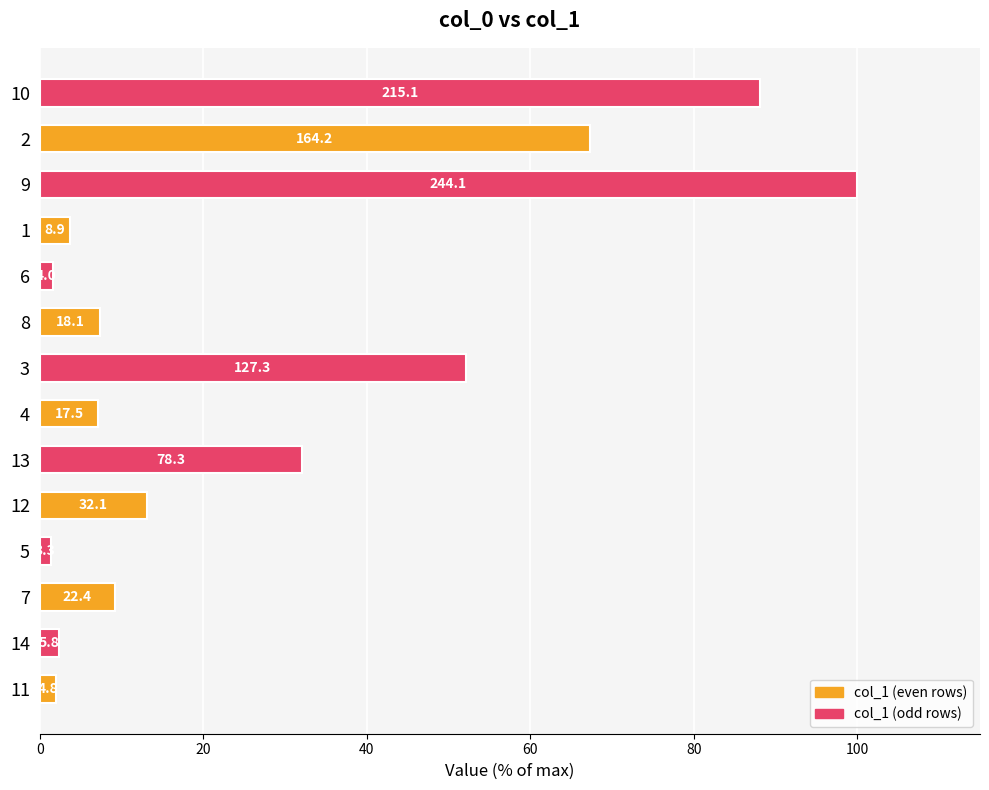

How many bars are there in total?

14